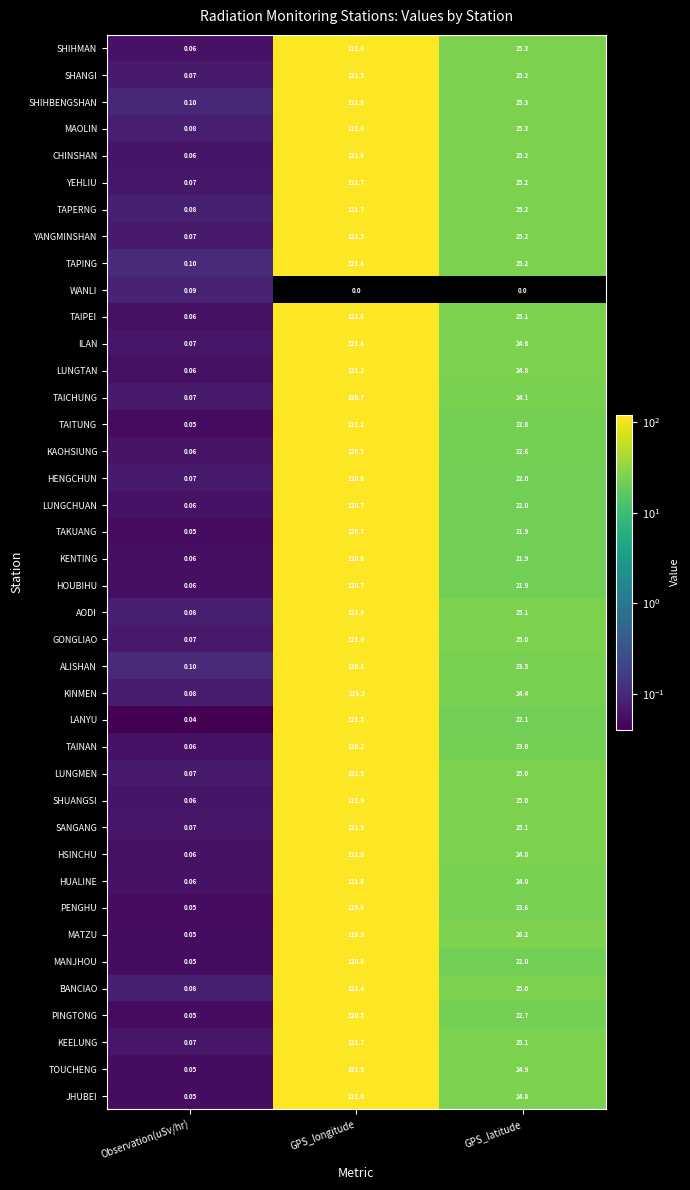

At which label does TAKUANG reach its minimum?

Observation(uSv/hr)